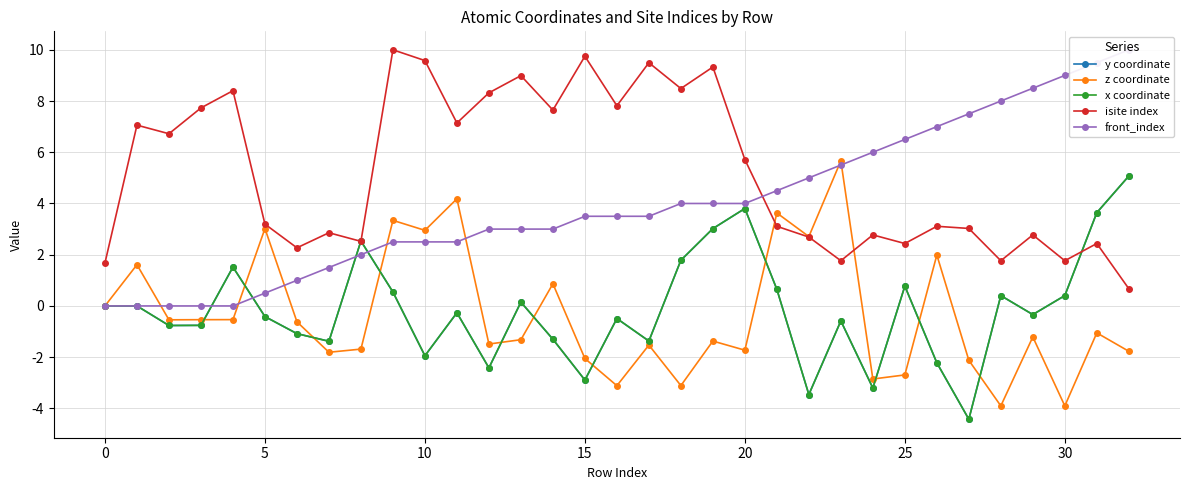

In x coordinate, how many points are lower than both neighbors (excluding endpoints)?

10